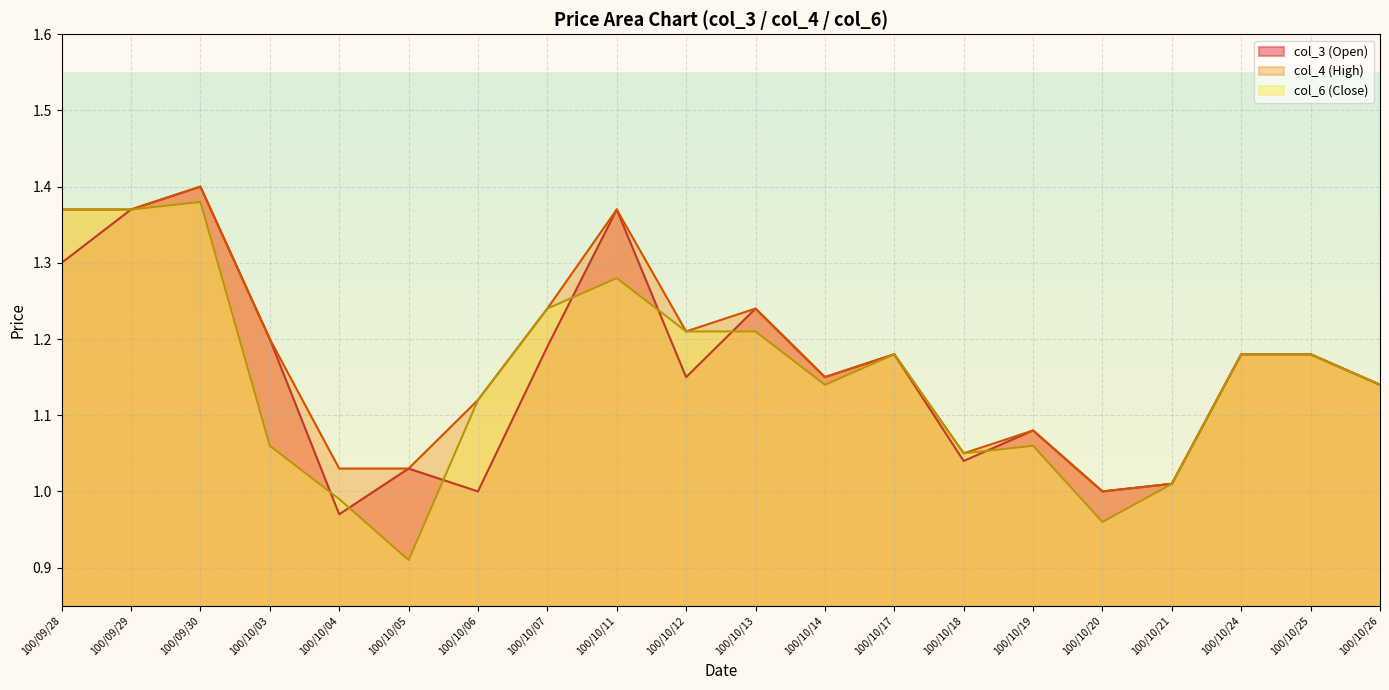

At which category does col_4 reach its first local valley?

100/10/12